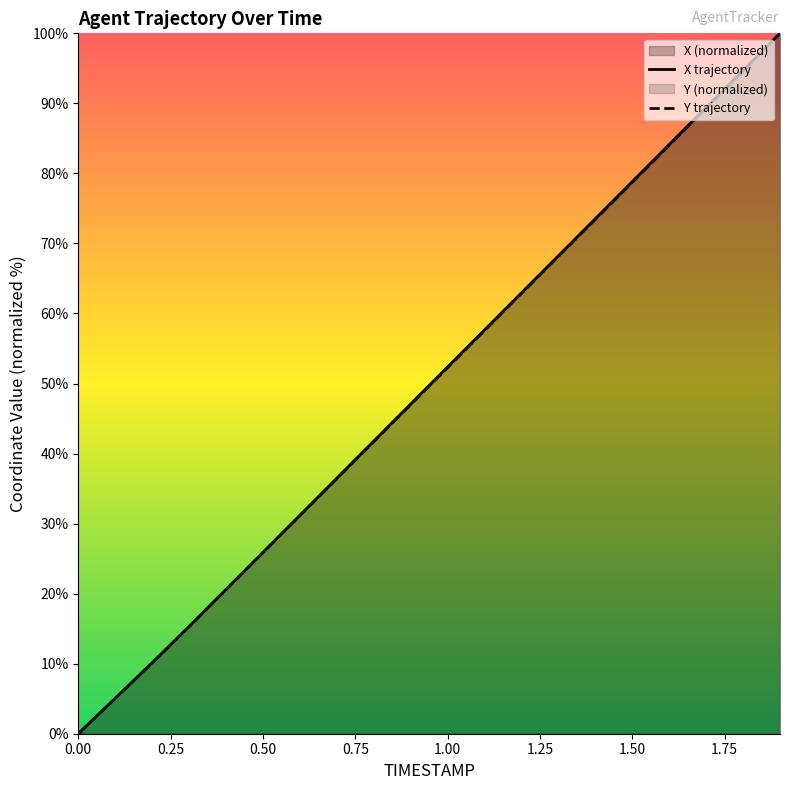

How many data points does each series have?

20